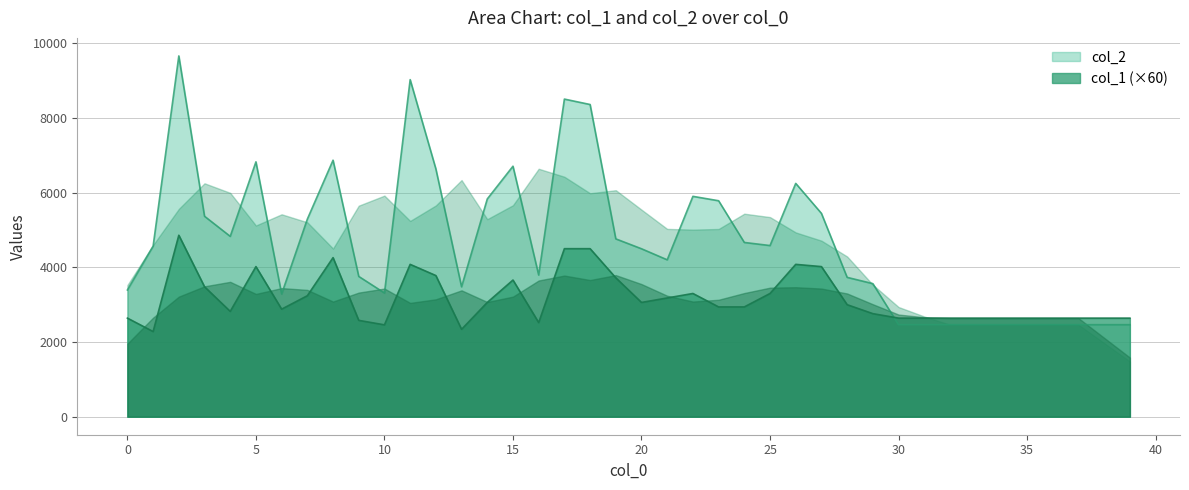

What is the value of the col_2 point at the 8th from the left?

5292